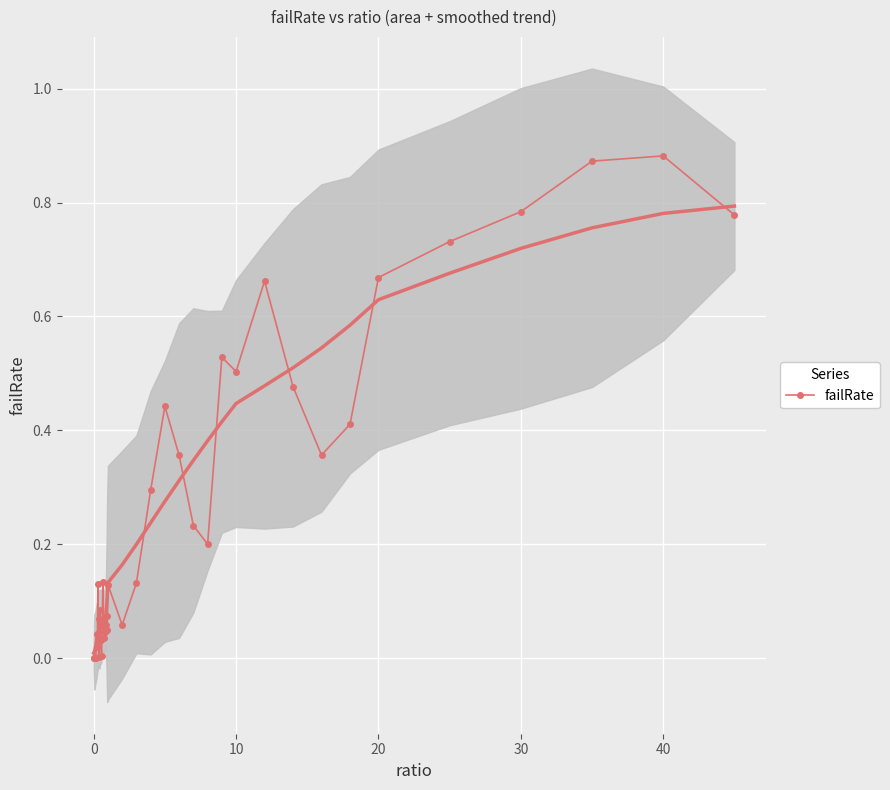

True or false: failRate has more than 2 interior local peaks.

True